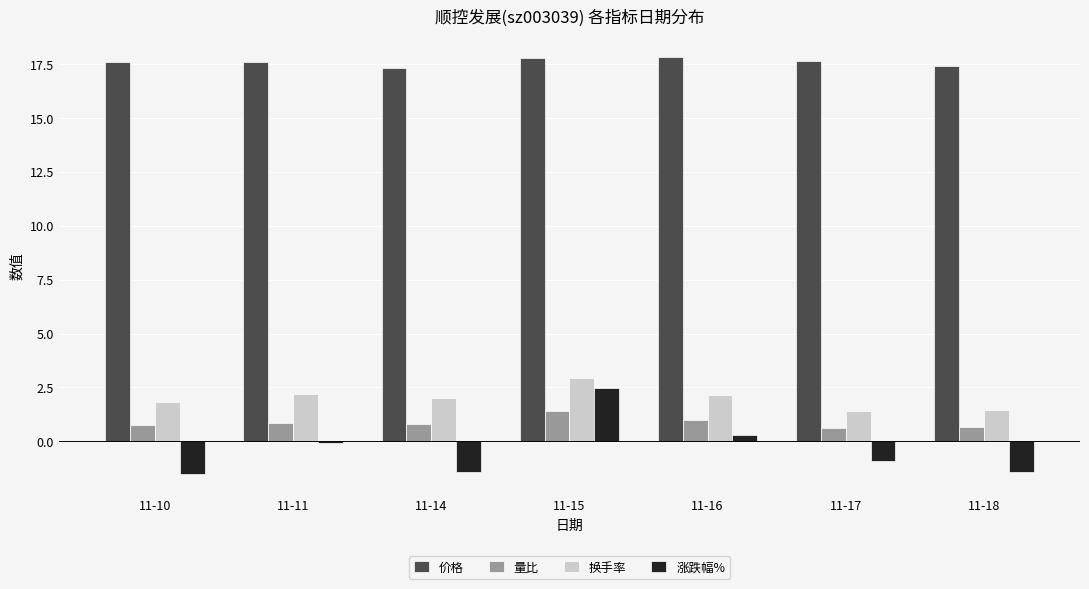

The value of 价格 at 11-18 is 17.4. True or false?

True